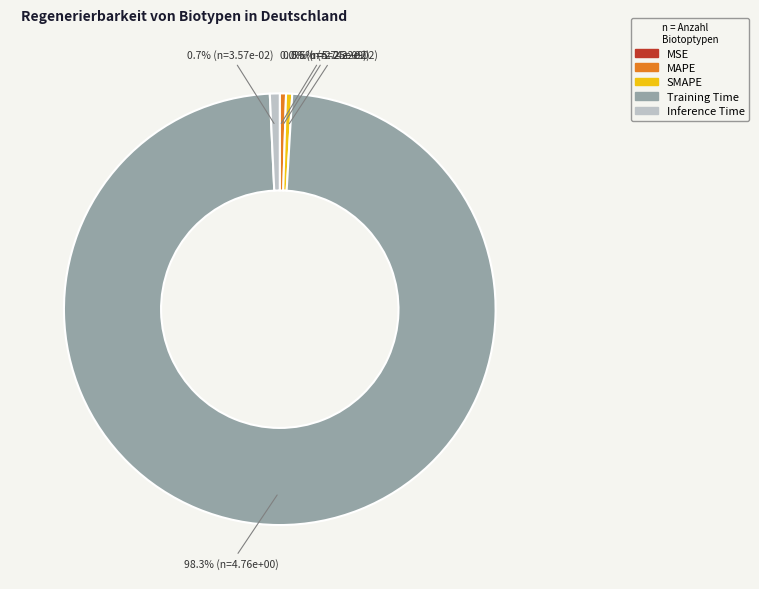

What portion of the pie excludes MAPE?

99.5%